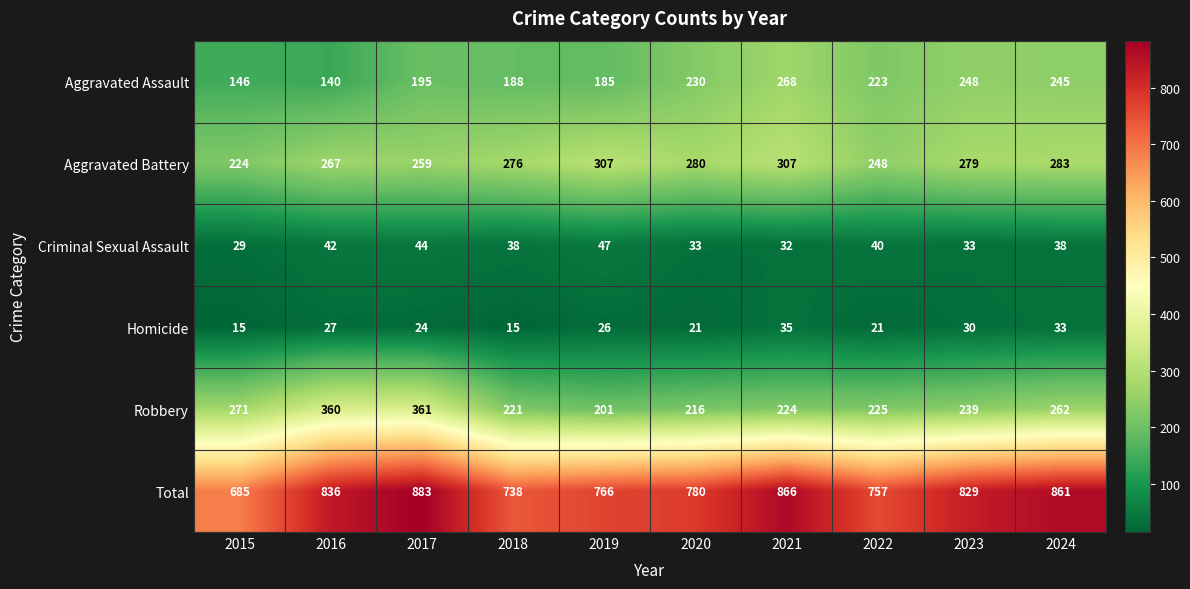

List the series in order of their peak value, highest first.

Total, Robbery, Aggravated Battery, Aggravated Assault, Criminal Sexual Assault, Homicide